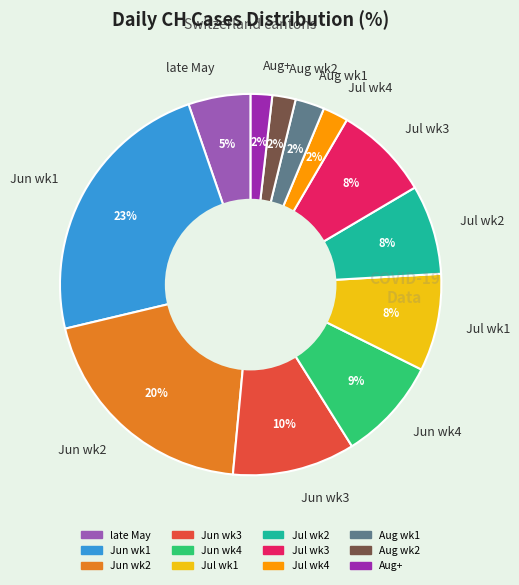

How many slices are in this pie chart?

12